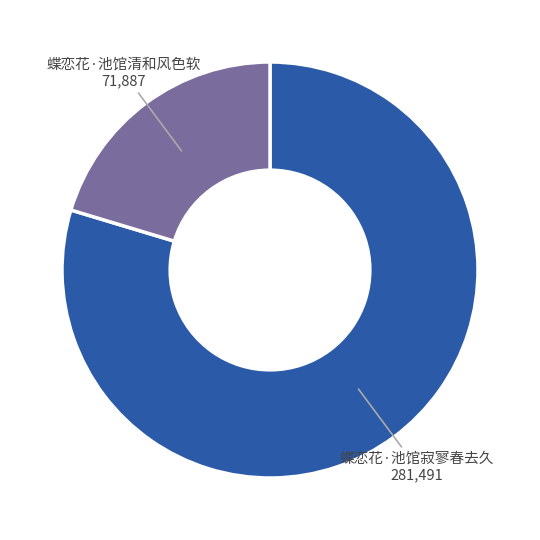

Is there any slice that represents more than half of the pie?

Yes